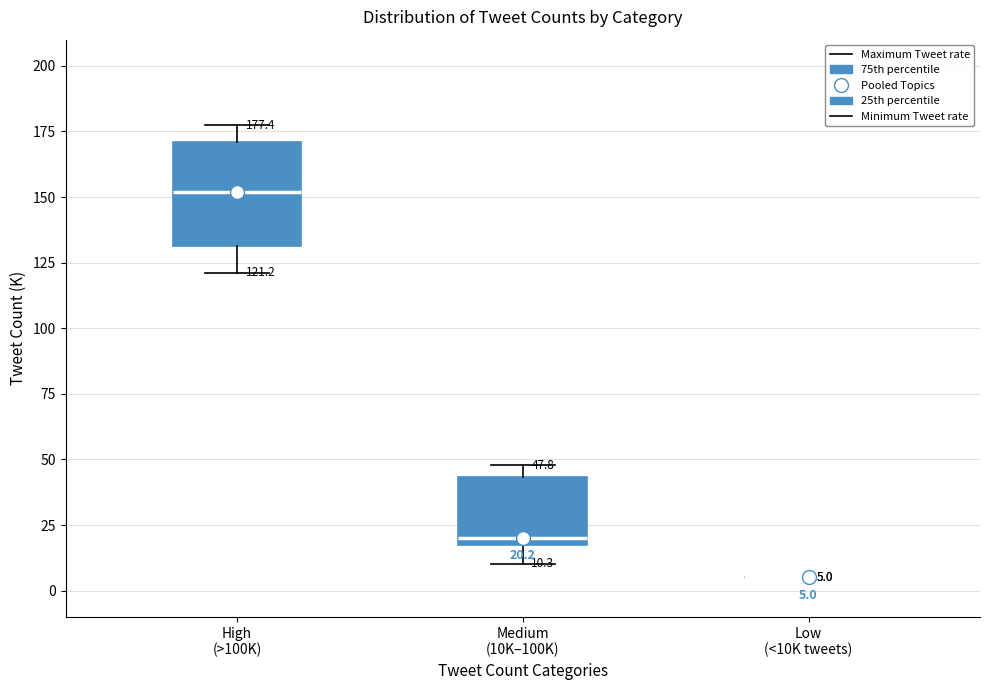

Which box is the tallest, from its lower edge to its upper edge?

High (>100K)